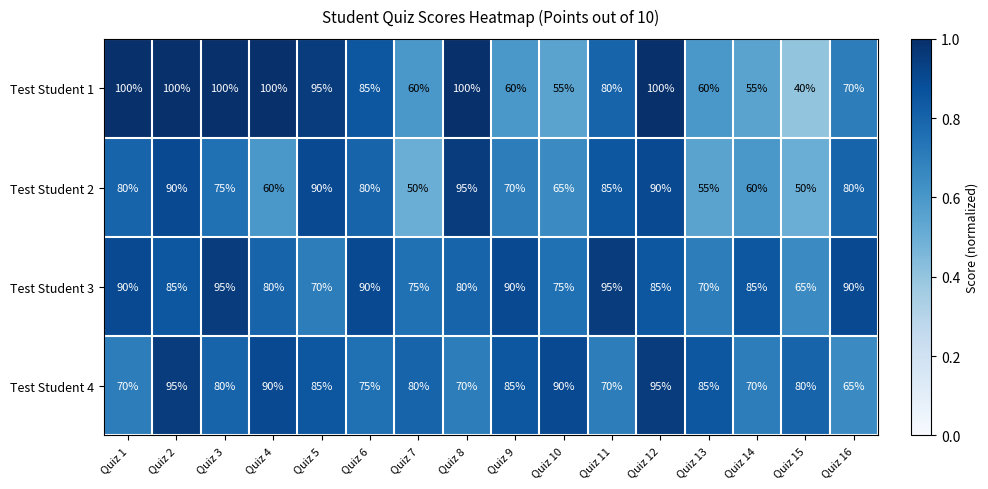

What is the total value across all series at Quiz 13?

270